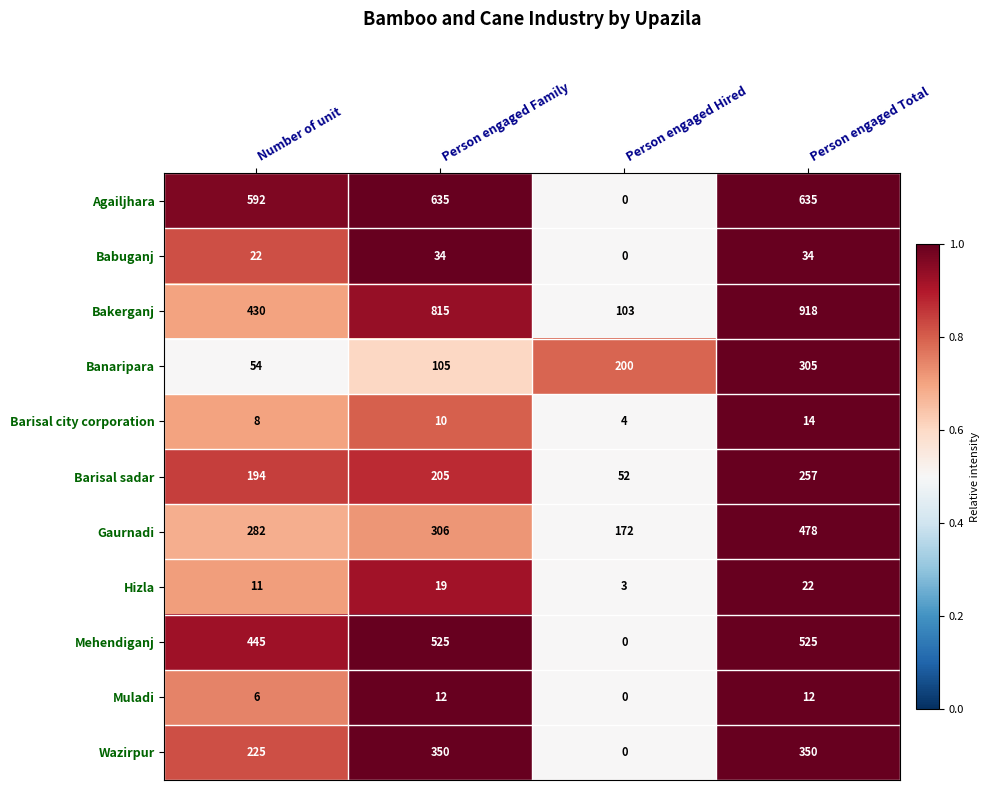

At how many categories does at least one series exceed 0?

4